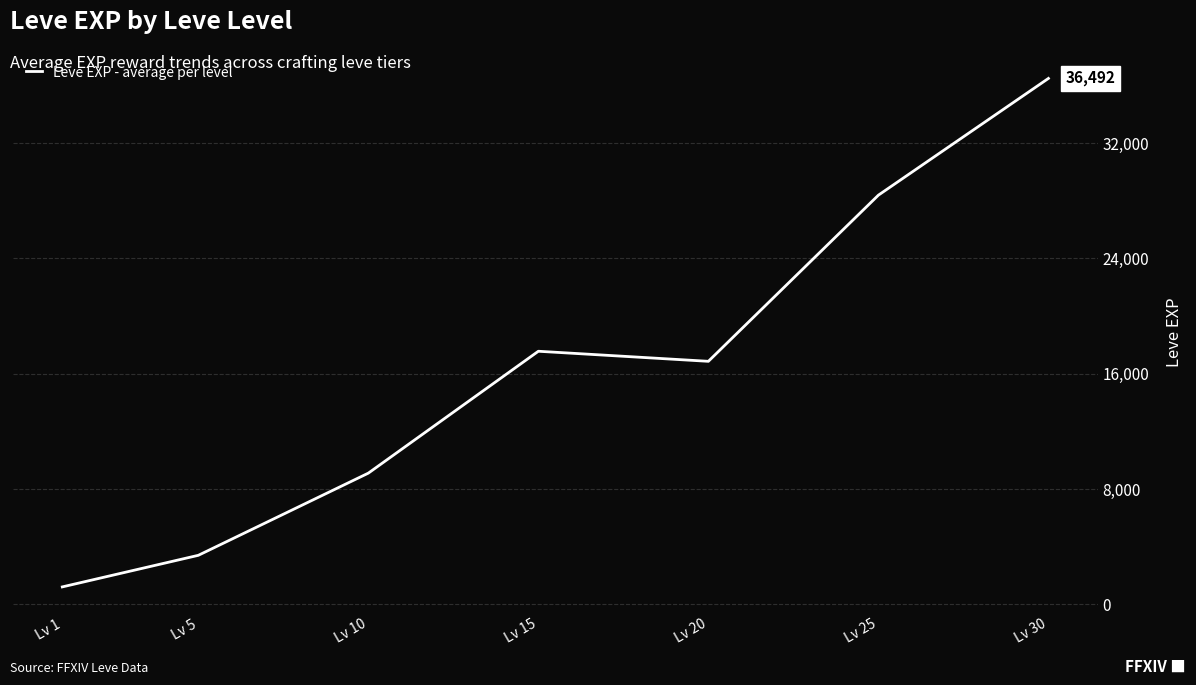

What is the ratio of the value at Lv 5 to the value at Lv 25?

0.1